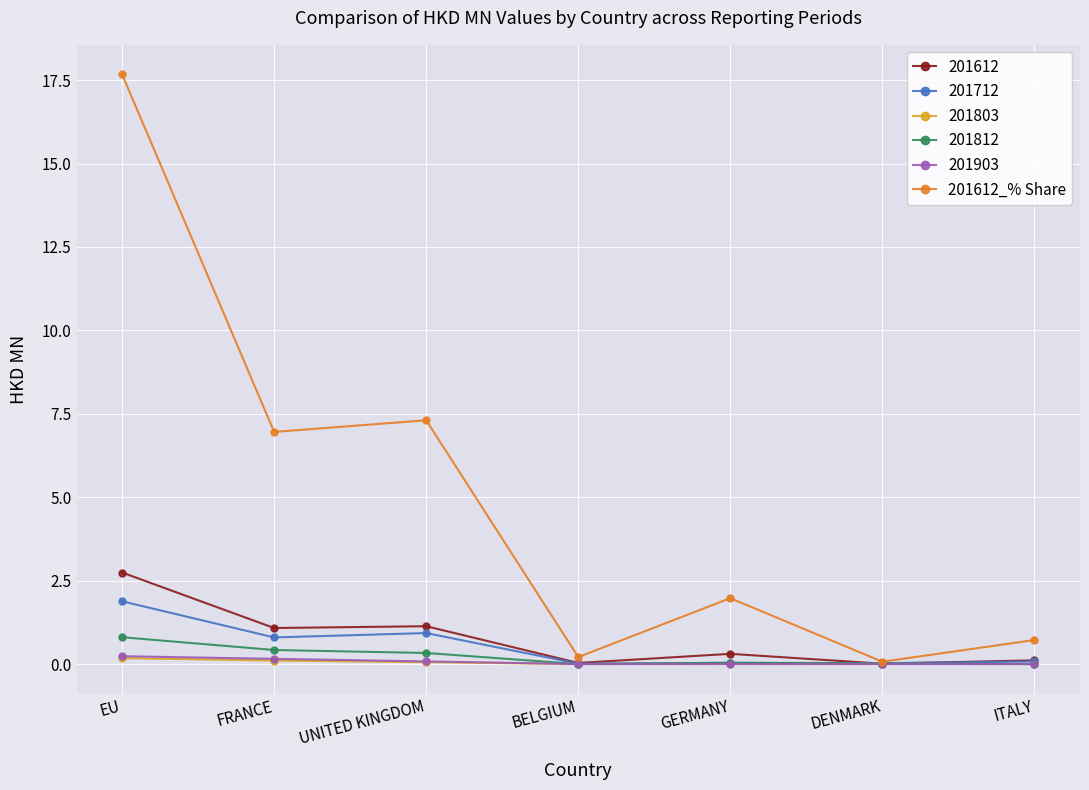

What is the label of the 2nd point from the right?

DENMARK